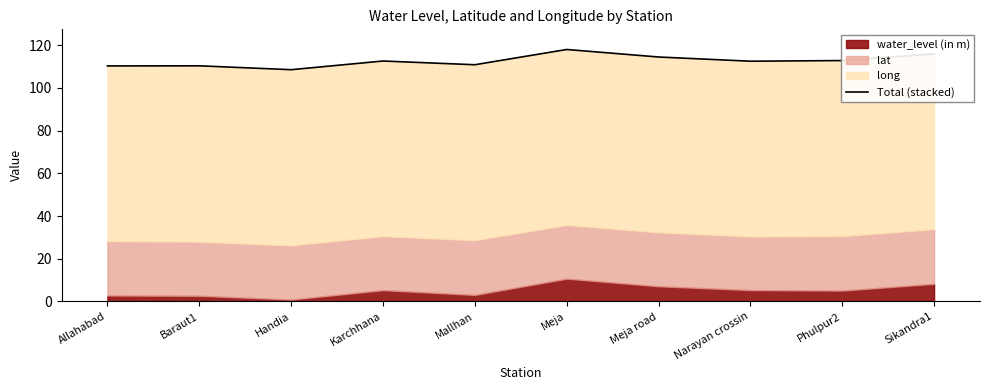

What is the label of the 10th point from the left?

Sikandra1